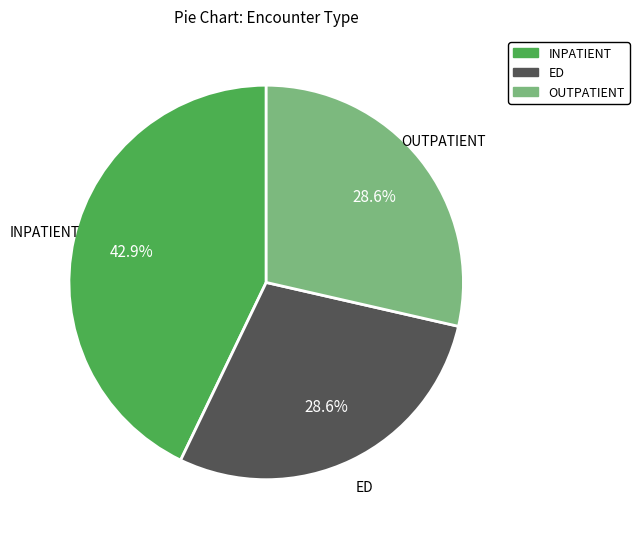

Is it true that INPATIENT is 50% of the pie?

False